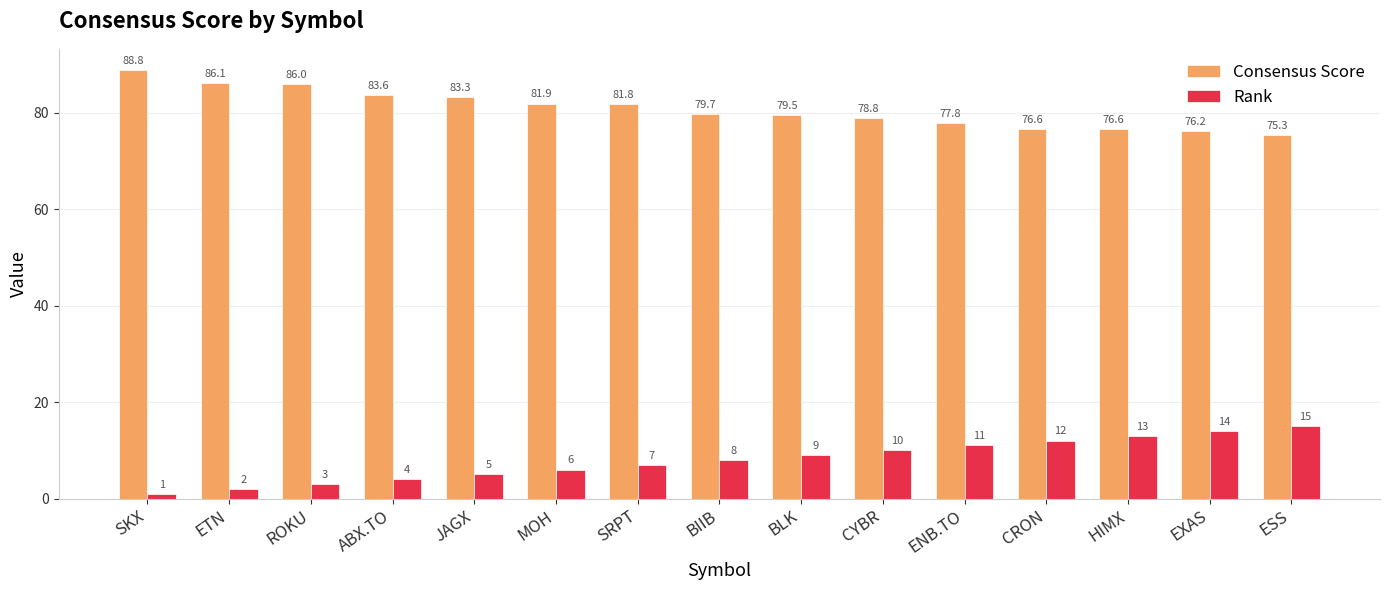

What value does the Consensus Score series have at ETN?

86.1